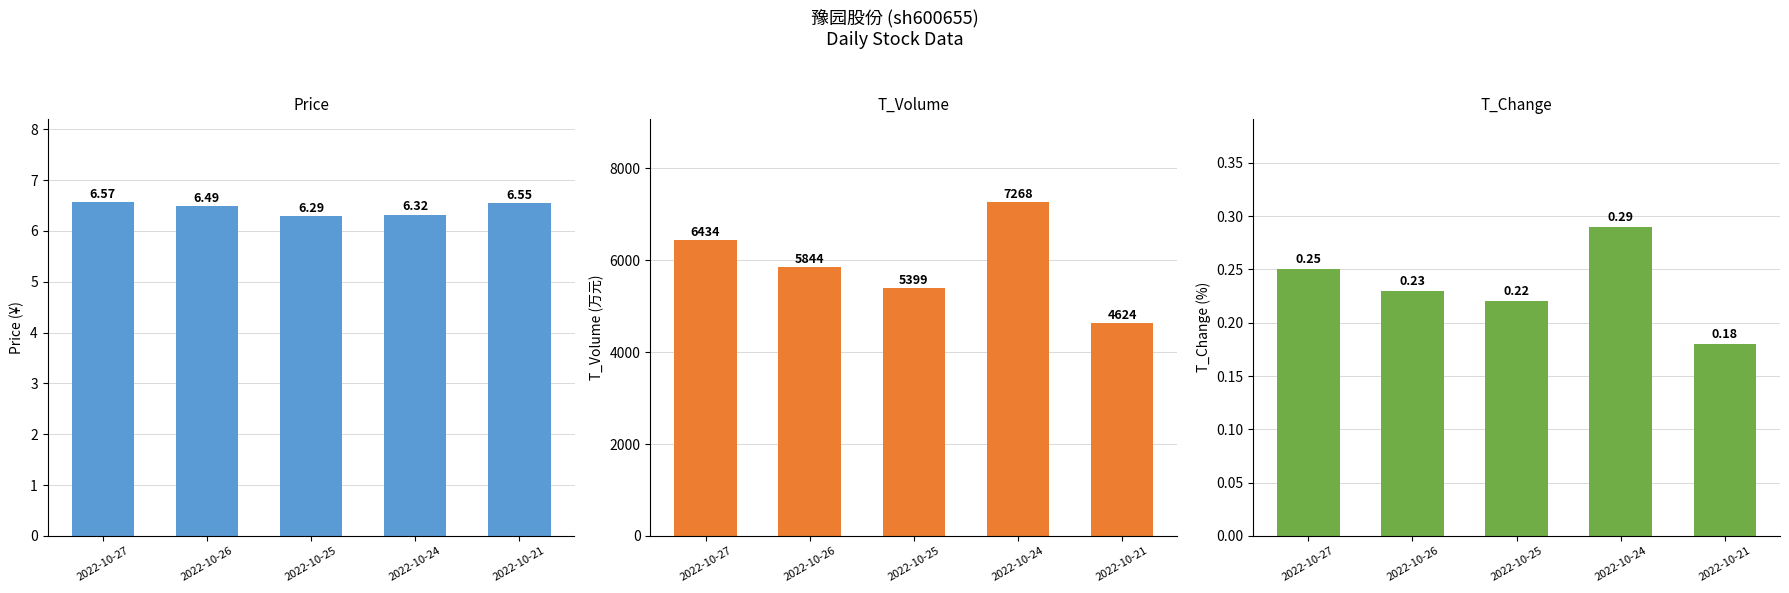

What is the total value across all series at 2022-10-27?

6440.8